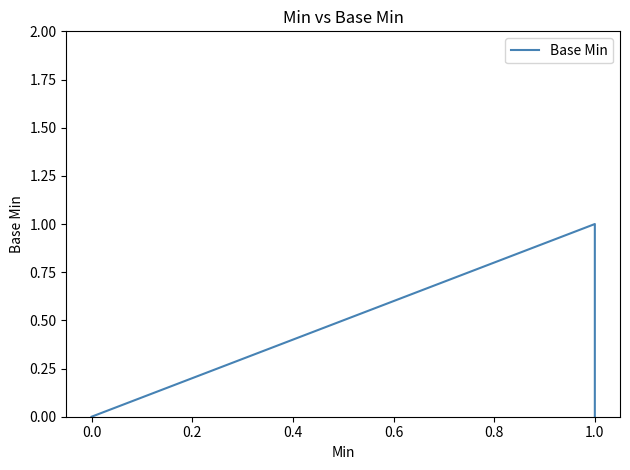

What is the label of the 4th point from the left?

1.0